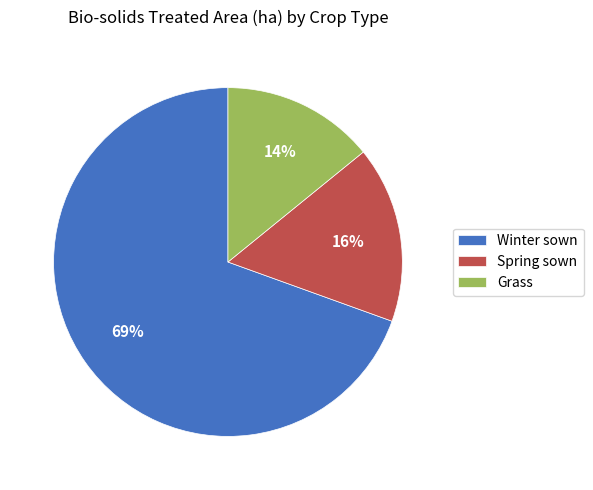

Is it true that Winter sown is 80% of the pie?

False